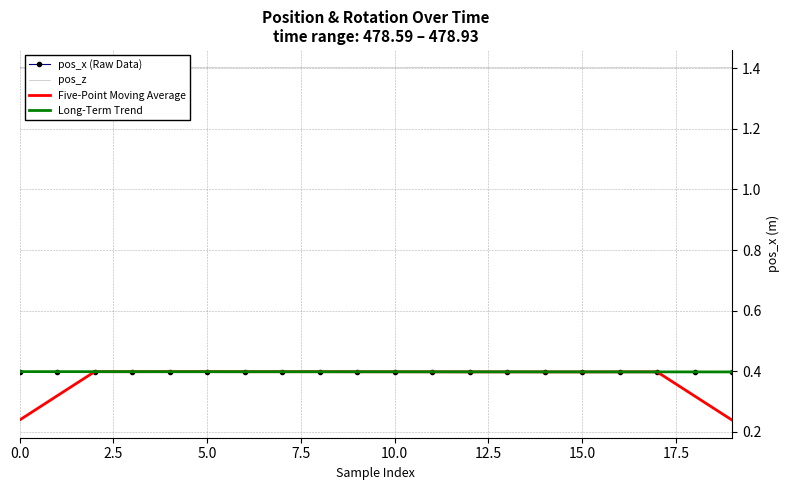

True or false: Five-Point Moving Average and pos_z intersect in this chart.

False